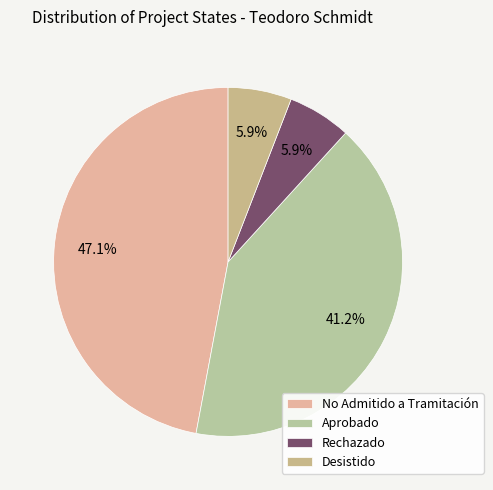

Is it true that Rechazado is 6% of the pie?

True